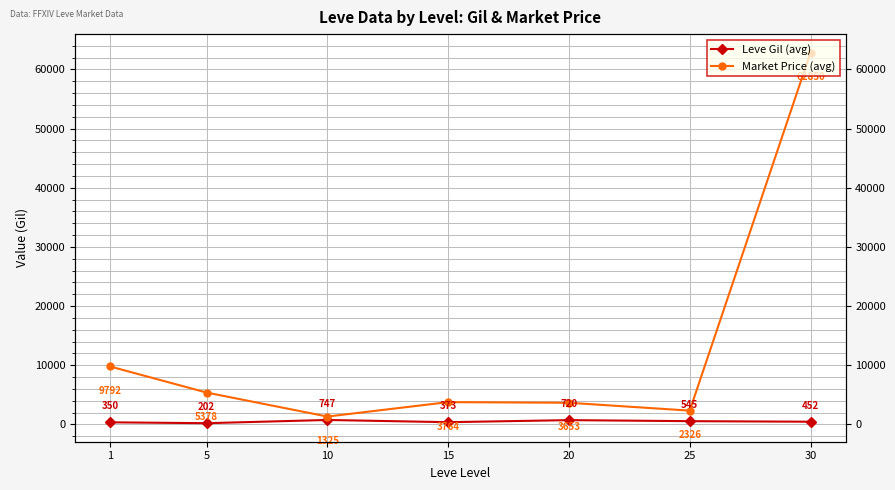

How many interior local peaks does the Market Price (avg) series have?

1